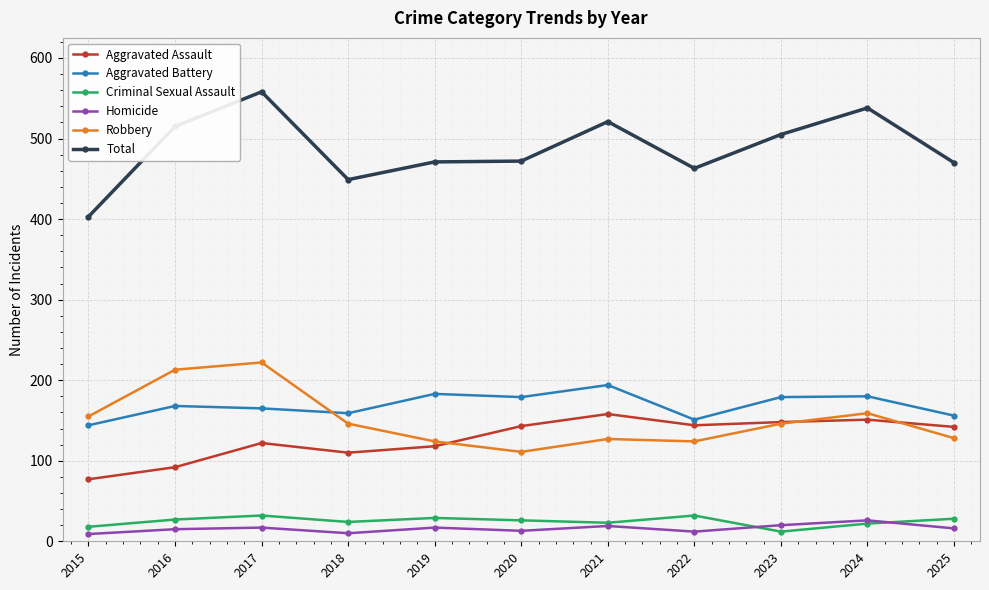

Between 2016 and 2019, which series saw the biggest shift?

Robbery